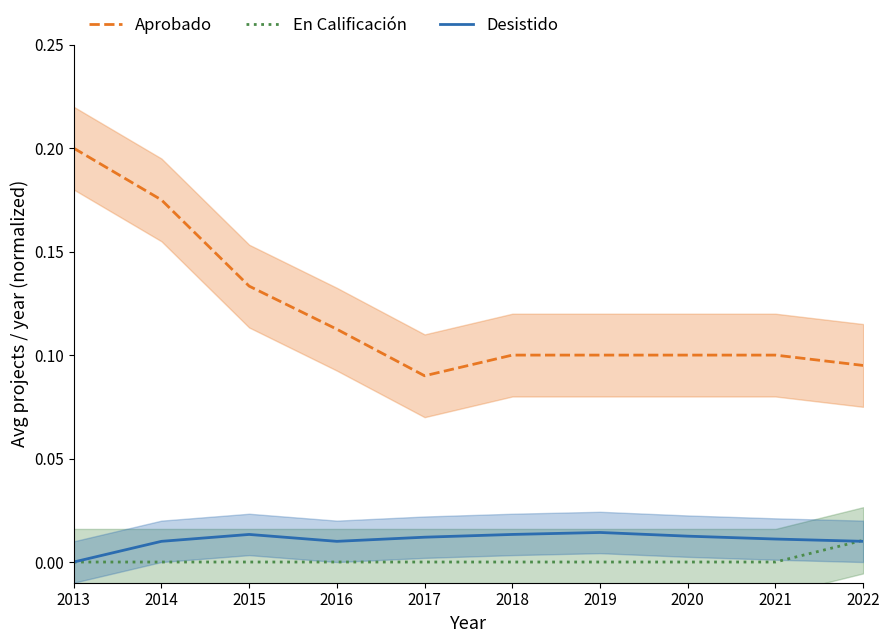

The value of En Calificación at 2013 is 0.0. True or false?

True